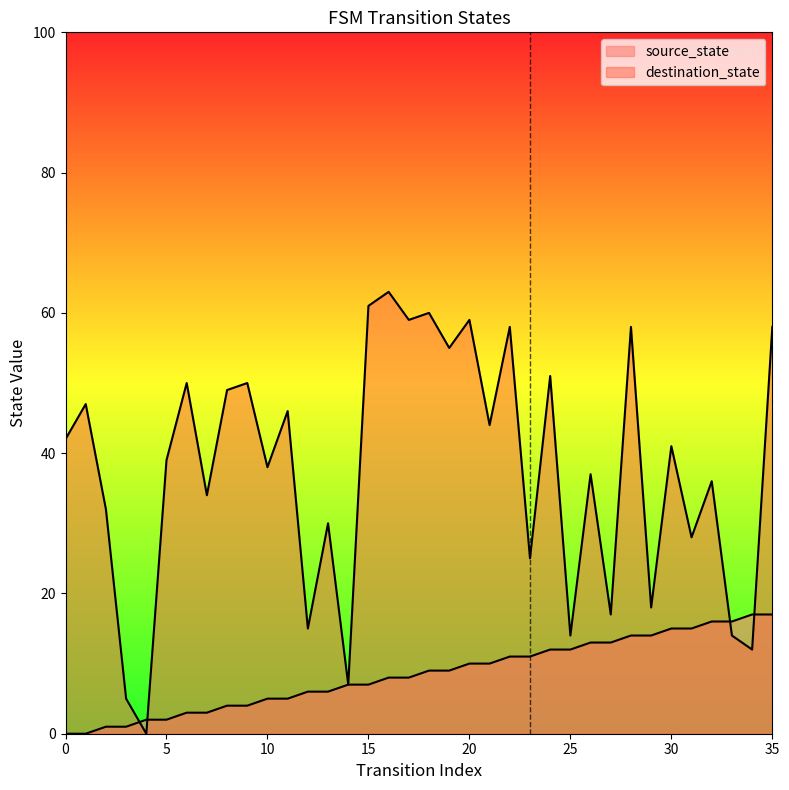

Reading right to left, list all the values displayed in this chart.

source_state: 35=17	34=17	33=16	32=16	31=15	30=15	29=14	28=14	27=13	26=13	25=12	24=12	23=11	22=11	21=10	20=10	19=9	18=9	17=8	16=8	15=7	14=7	13=6	12=6	11=5	10=5	9=4	8=4	7=3	6=3	5=2	4=2	3=1	2=1	1=0	0=0
destination_state: 35=58	34=12	33=14	32=36	31=28	30=41	29=18	28=58	27=17	26=37	25=14	24=51	23=25	22=58	21=44	20=59	19=55	18=60	17=59	16=63	15=61	14=7	13=30	12=15	11=46	10=38	9=50	8=49	7=34	6=50	5=39	4=0	3=5	2=32	1=47	0=42